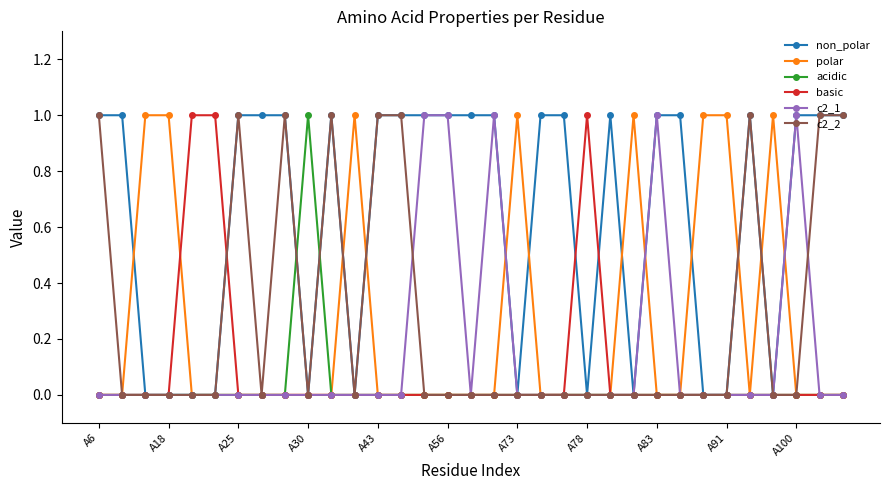

Which series has the largest total across all categories?

non_polar